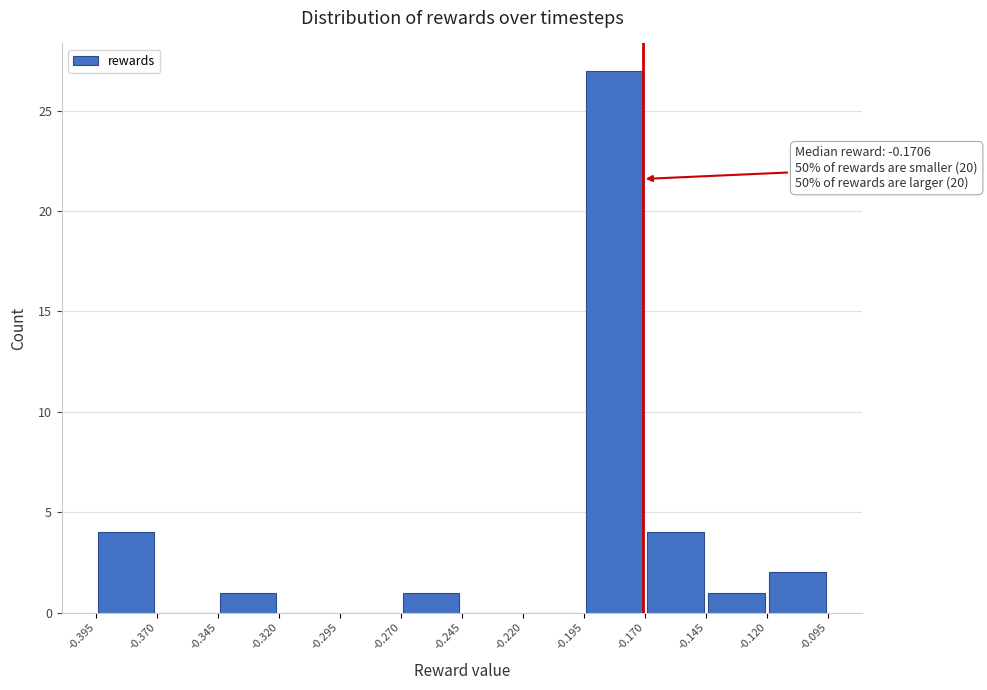

Which range on the x-axis has the tallest bar?

-0.195 to -0.170